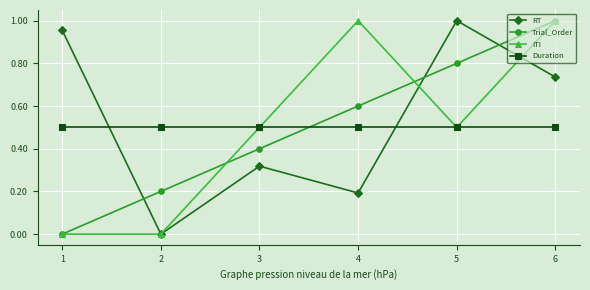

True or false: Trial_Order and Duration cross at least once.

True